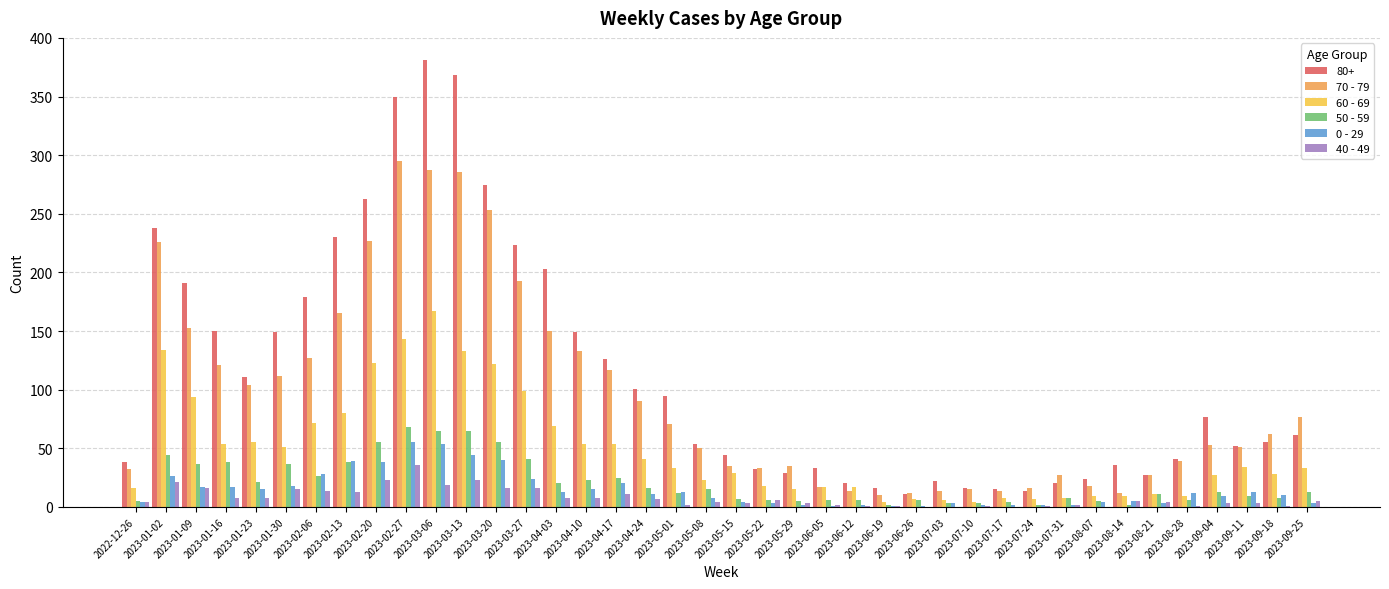

What is the average value of the 60 - 69 series?

48